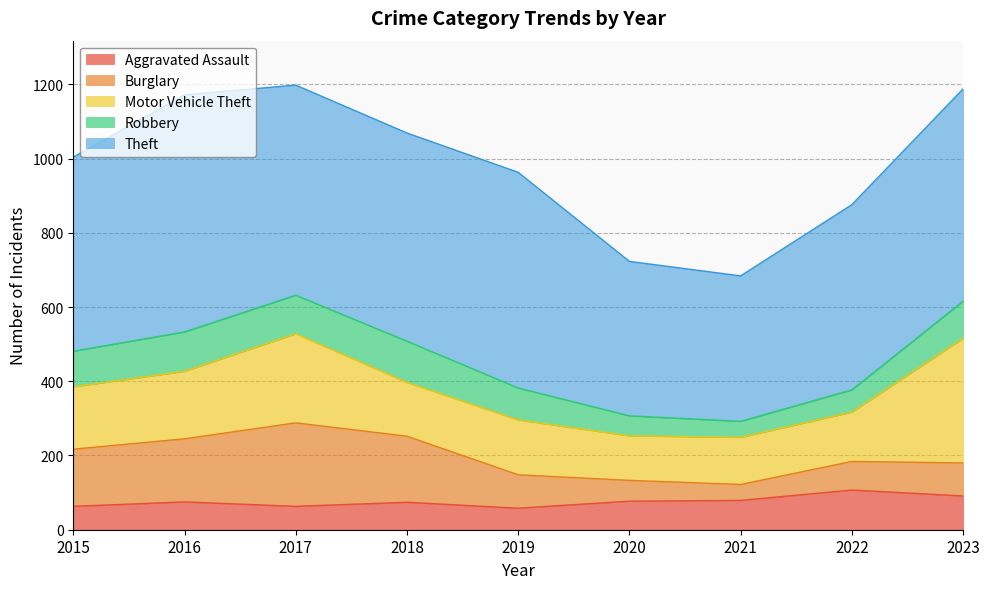

How many values in the Burglary series are below 90?

4